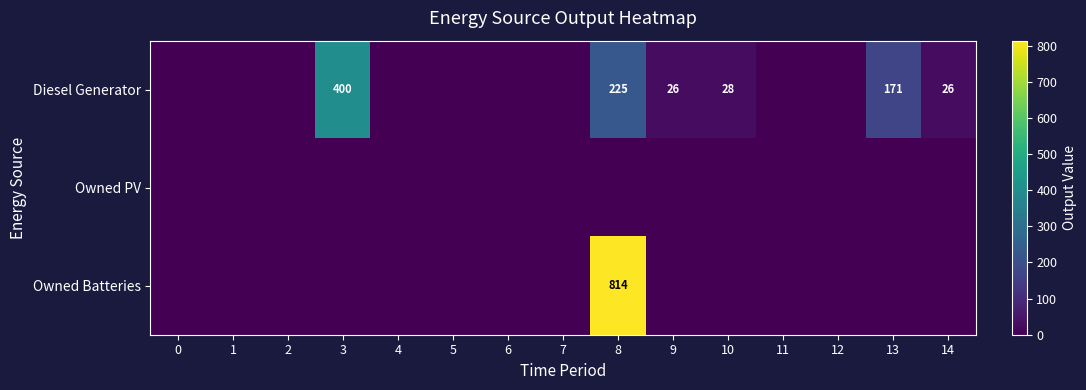

The value of Diesel Generator at 14 is 26. True or false?

True